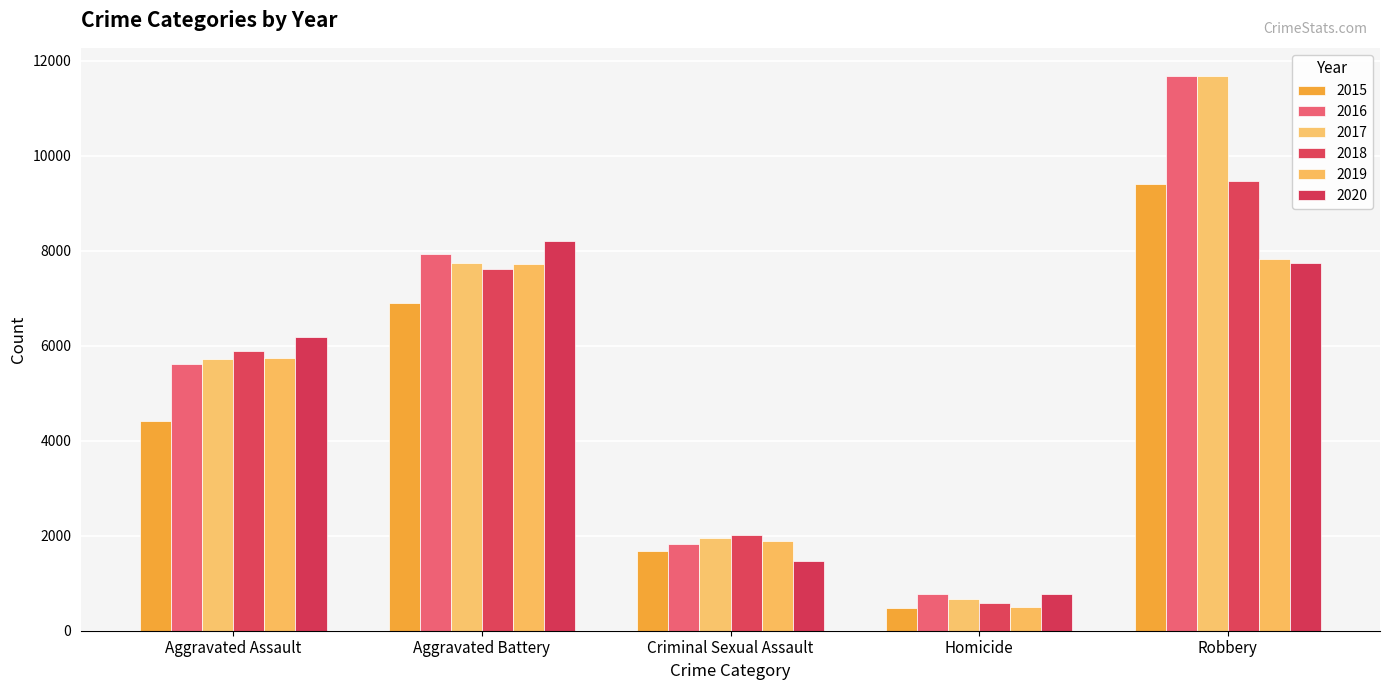

List the labels in order of 2016 value, largest first.

Robbery, Aggravated Battery, Aggravated Assault, Criminal Sexual Assault, Homicide